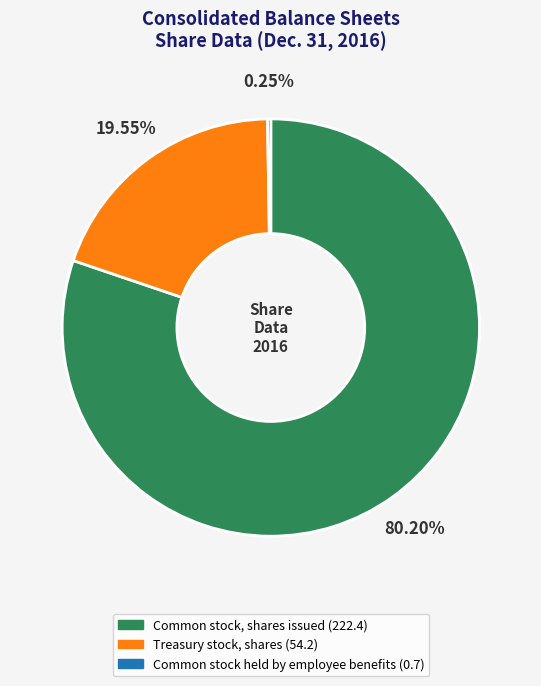

Which category has the biggest portion of the pie?

Common stock, shares issued